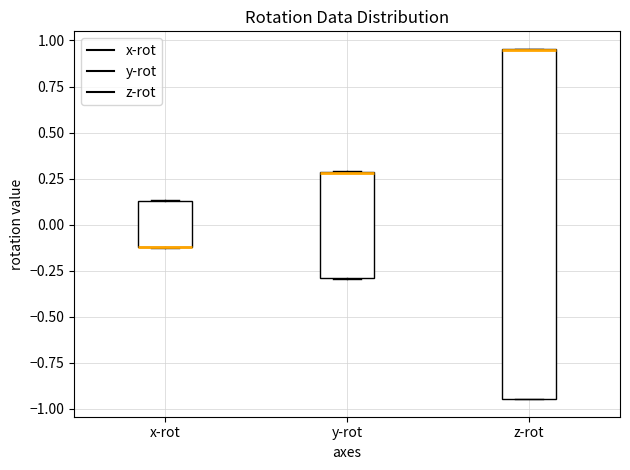

Which box is the tallest, from its lower edge to its upper edge?

z-rot